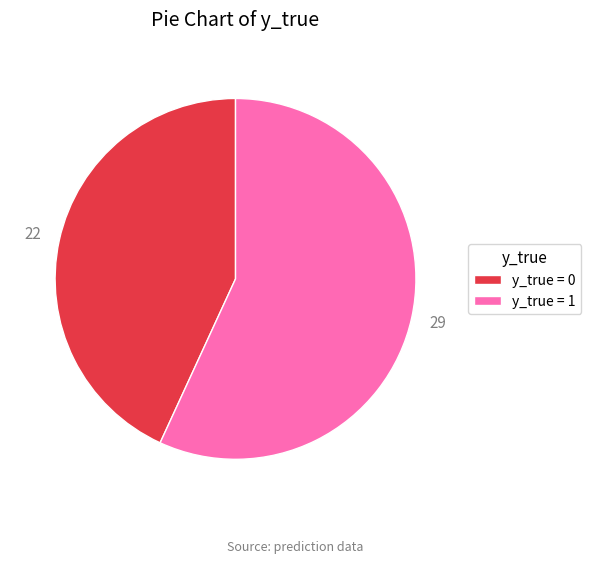

Approximately how many times larger is the value at y_true = 0 compared to y_true = 1?

0.8